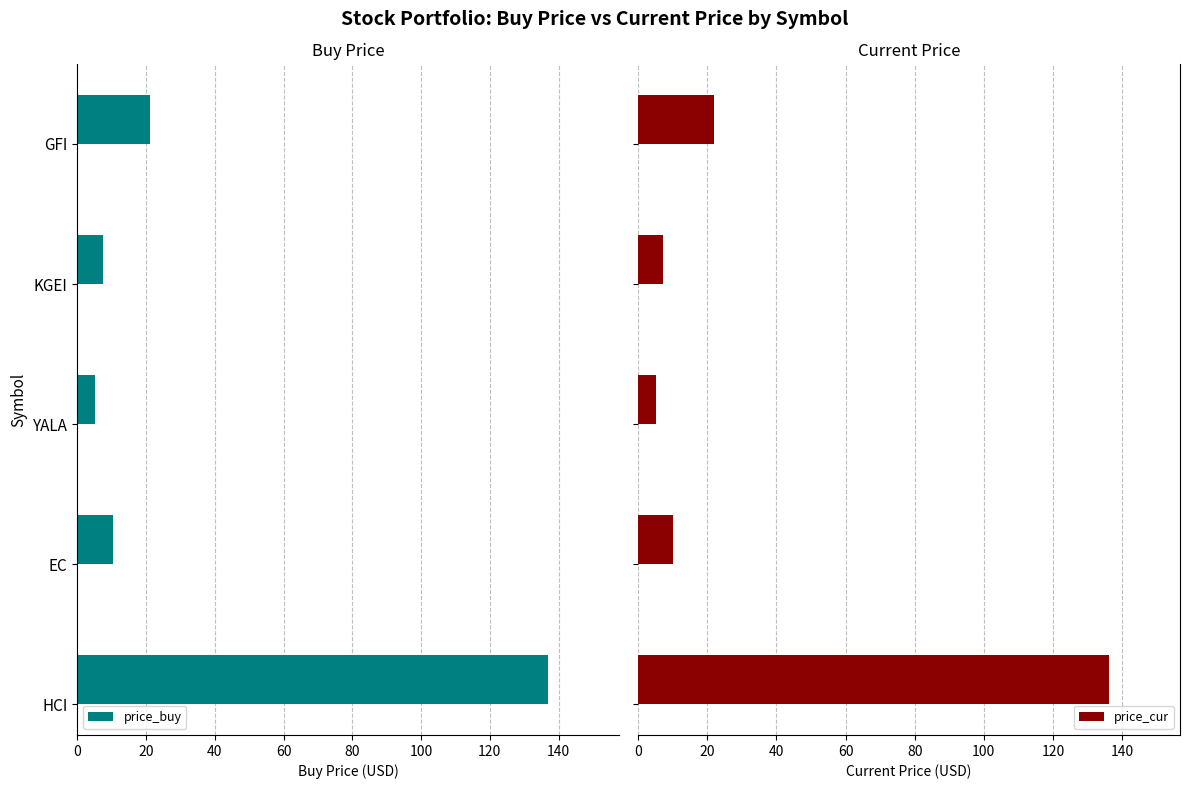

How many bars are there in each group?

2